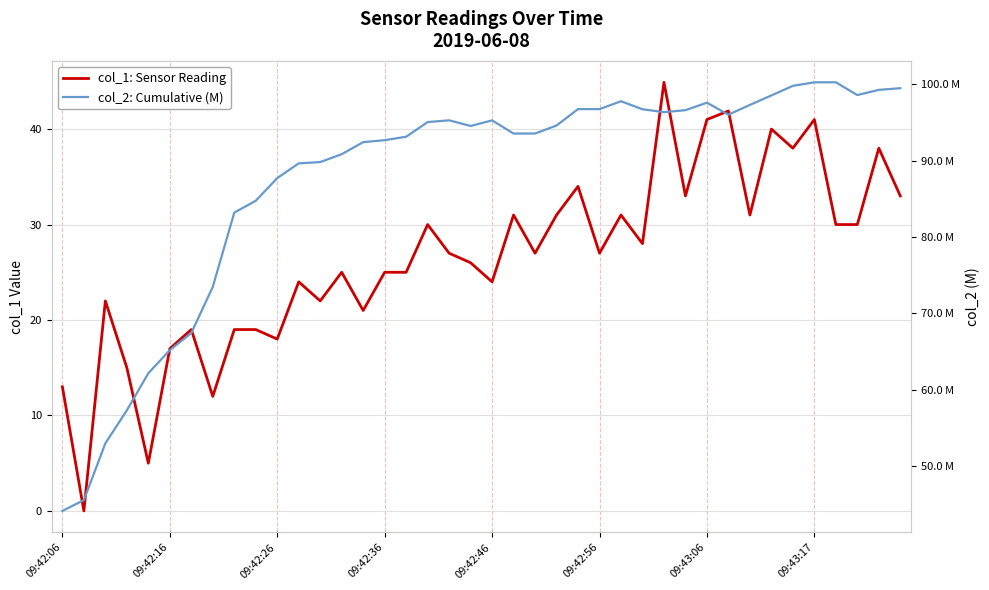

True or false: col_2: Cumulative (M) and col_1: Sensor Reading cross at least once.

False